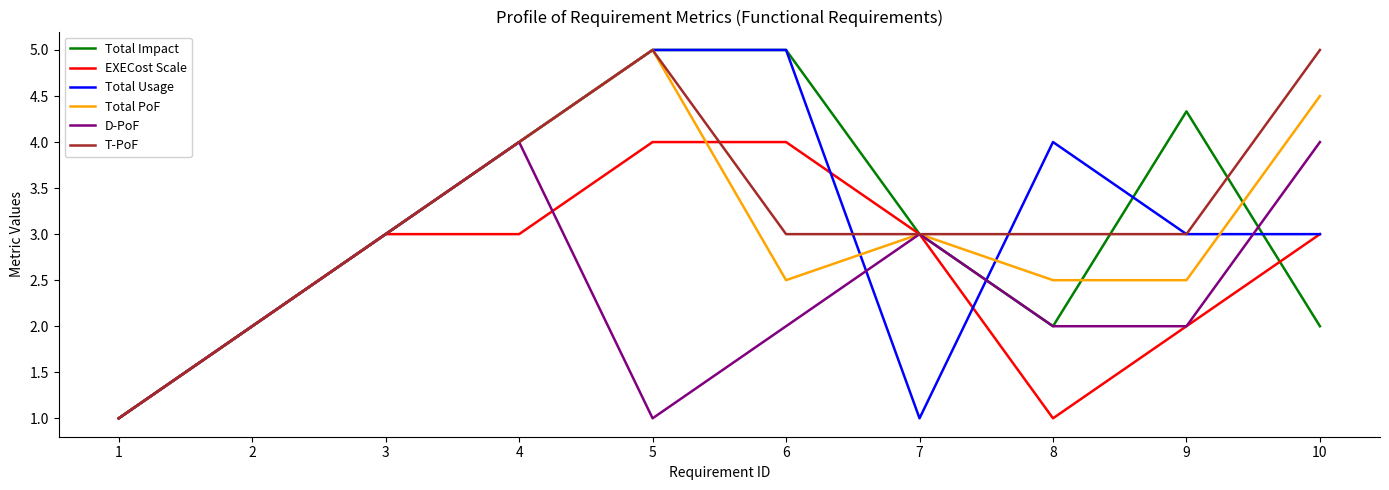

Which series has the largest total across all categories?

T-PoF